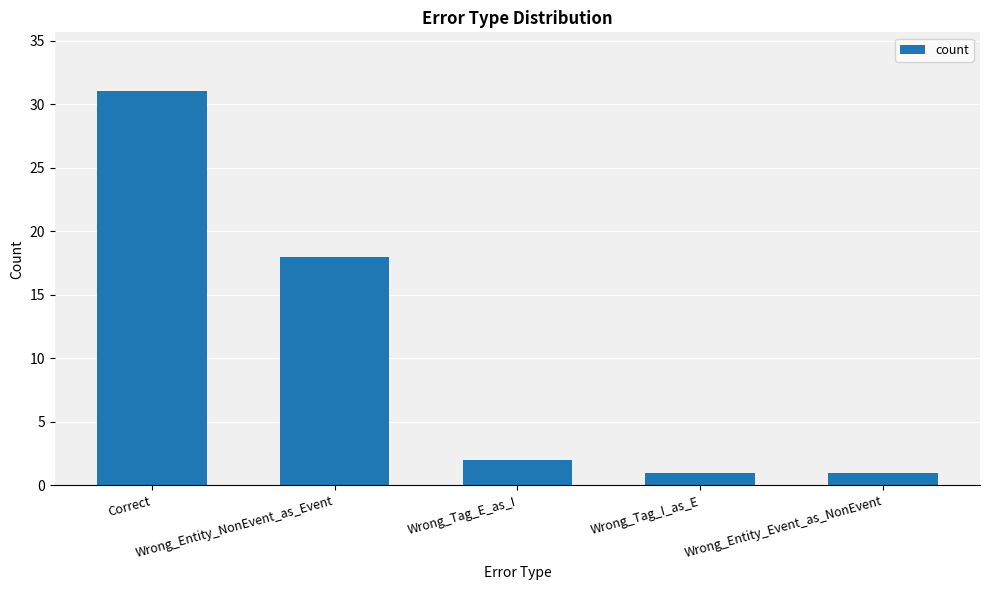

What position from the left is Correct?

1